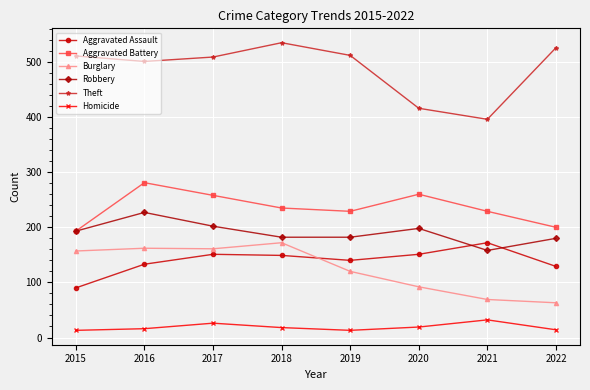

At 2018, list the series in order from smallest to largest.

Homicide, Aggravated Assault, Burglary, Robbery, Aggravated Battery, Theft